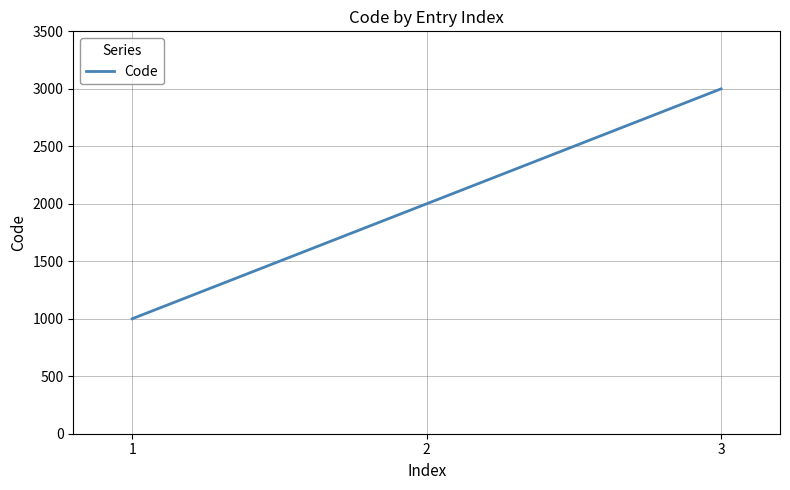

List the labels in order of value, smallest first.

1, 2, 3